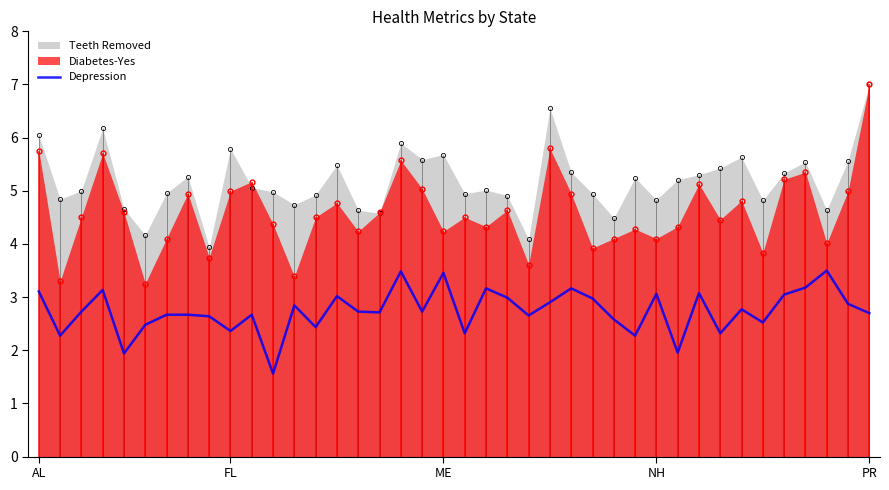

Is it true that the value at 16 is 2.7?

True